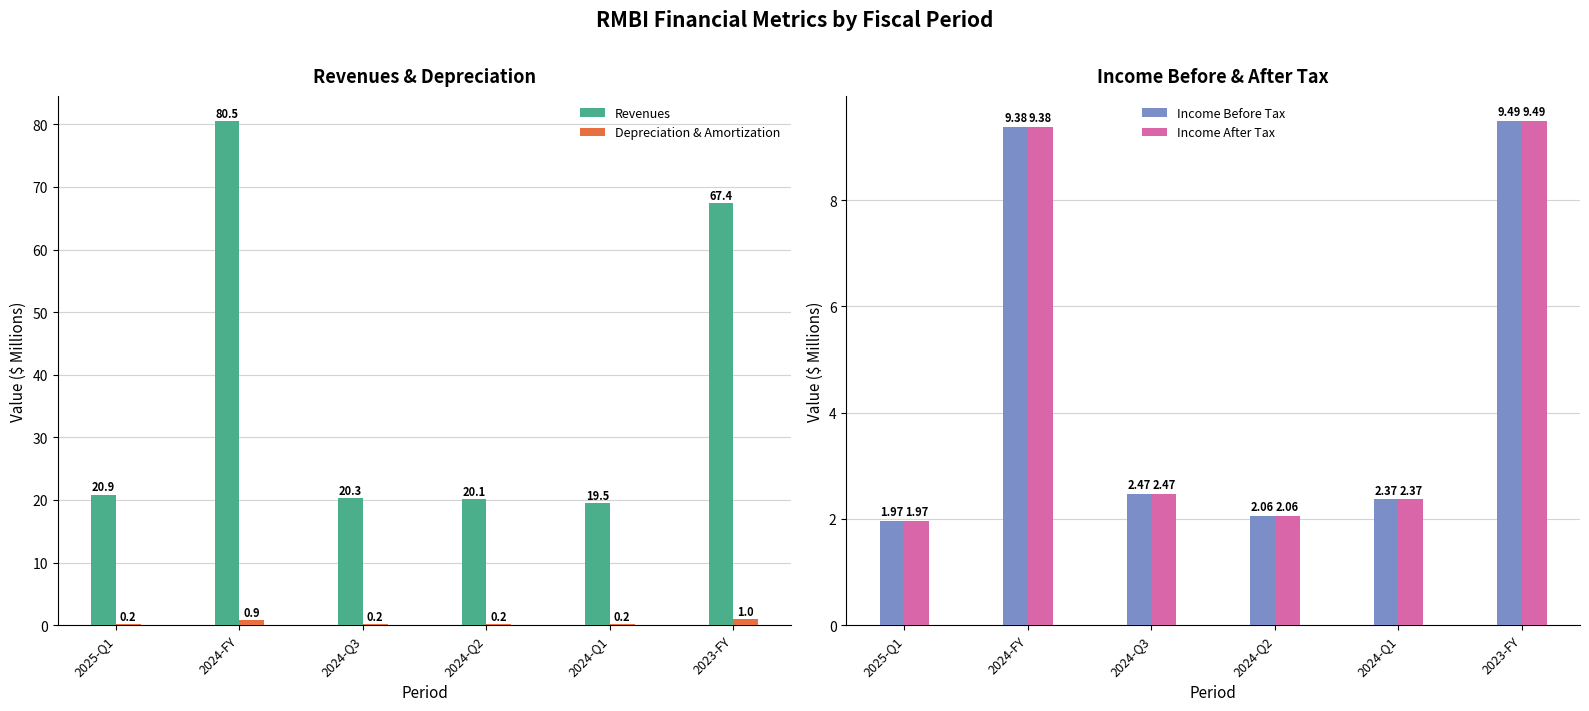

Reading left to right, list all the values displayed in this chart.

Revenues: 20.9	80.5	20.3	20.1	19.5	67.4
Depreciation & Amortization: 0.2	0.9	0.2	0.2	0.2	1.0
Income Before Tax: 2.0	9.4	2.5	2.1	2.4	9.5
Income After Tax: 2.0	9.4	2.5	2.1	2.4	9.5